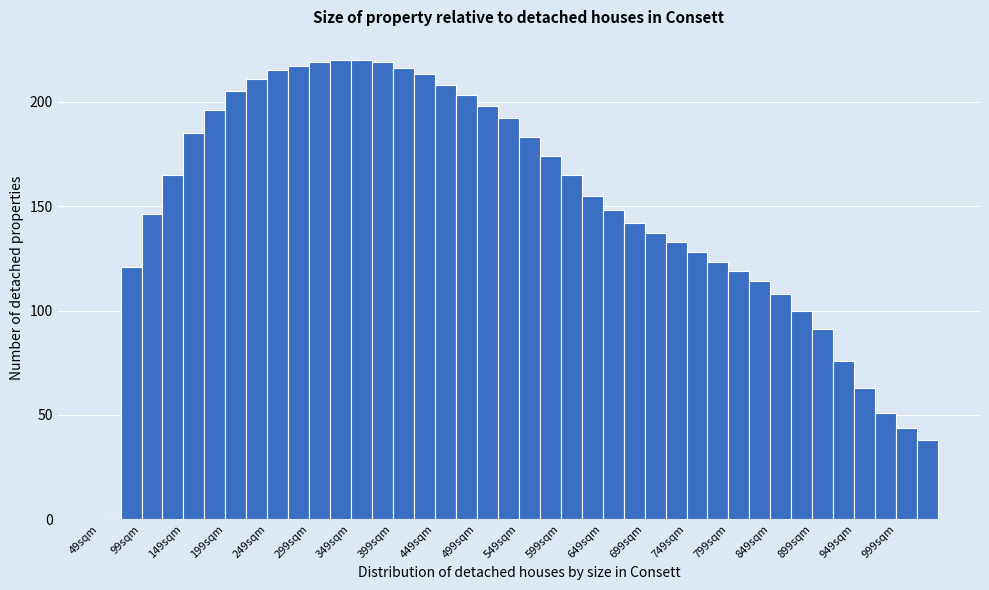

Reading left to right, transcribe this chart: for each bar, give the range it covers on the x-axis and its height. Neither the bar edges nor the heights are printed on the chart, so give them approximately, as read against the axes.

49 to 74: 0
74 to 99: 120
99 to 124: 145
124 to 149: 165
149 to 174: 185
174 to 199: 195
199 to 224: 205
224 to 249: 210
249 to 274: 215
274 to 299: 215
299 to 324: 220
324 to 349: 220
349 to 374: 220
374 to 399: 220
399 to 424: 215
424 to 449: 215
449 to 474: 210
474 to 499: 205
499 to 524: 200
524 to 549: 190
549 to 574: 185
574 to 599: 175
599 to 624: 165
624 to 649: 155
649 to 674: 150
674 to 699: 140
699 to 724: 135
724 to 749: 135
749 to 774: 130
774 to 799: 125
799 to 824: 120
824 to 849: 115
849 to 874: 110
874 to 899: 100
899 to 924: 90
924 to 949: 75
949 to 974: 65
974 to 999: 50
999 to 1024: 45
1024 to 1049: 40